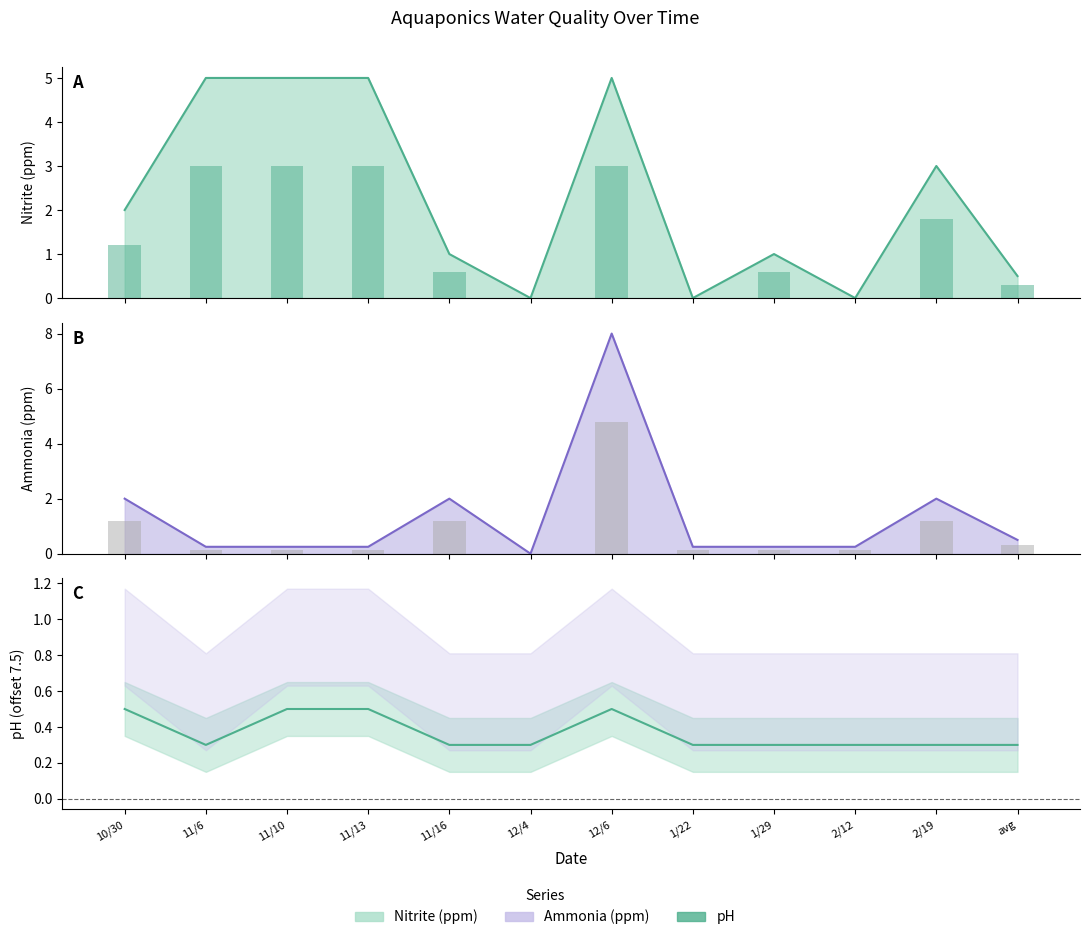

List the labels in order of Nitrite (ppm) value, smallest first.

12/4, 1/22, 2/12, avg, 11/16, 1/29, 10/30, 2/19, 11/6, 11/10, 11/13, 12/6